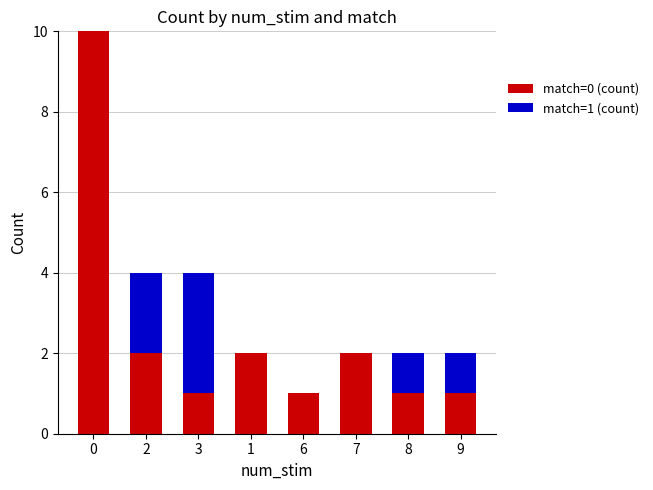

Reading right to left, transcribe the values for match=0 (count).

9=1	8=1	7=2	6=1	1=2	3=1	2=2	0=10